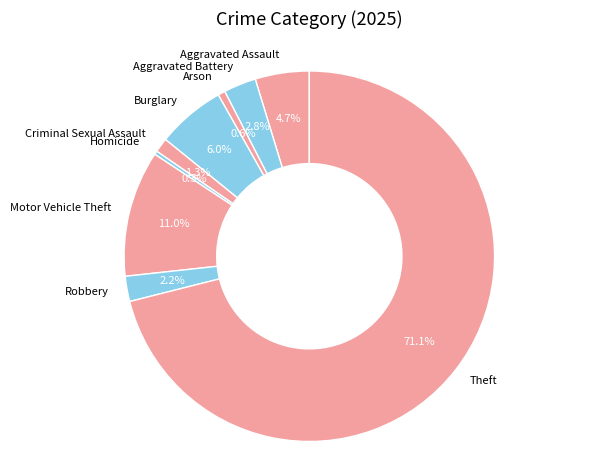

To the nearest percent, what is the difference between the Aggravated Assault and Theft slice percentages?

66%